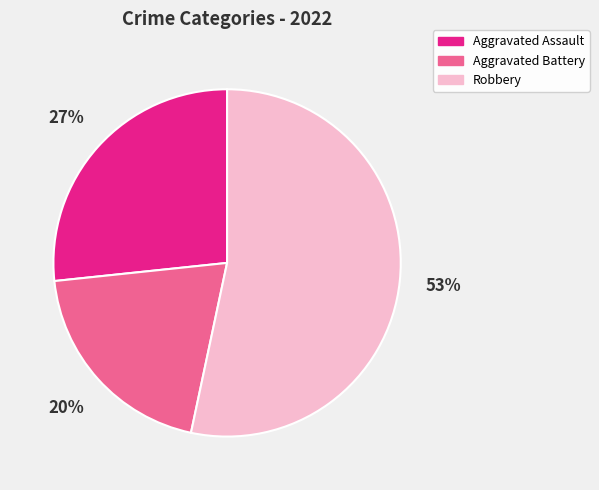

Rank the categories by value from highest to lowest.

Robbery, Aggravated Assault, Aggravated Battery